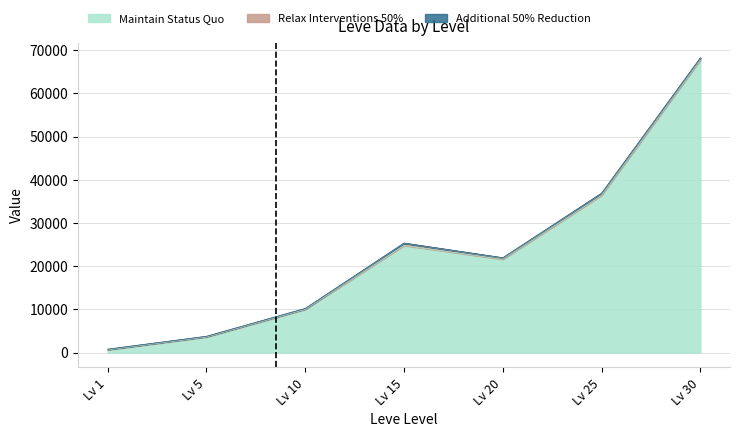

Which series changed the most between 5 and 10?

Maintain Status Quo